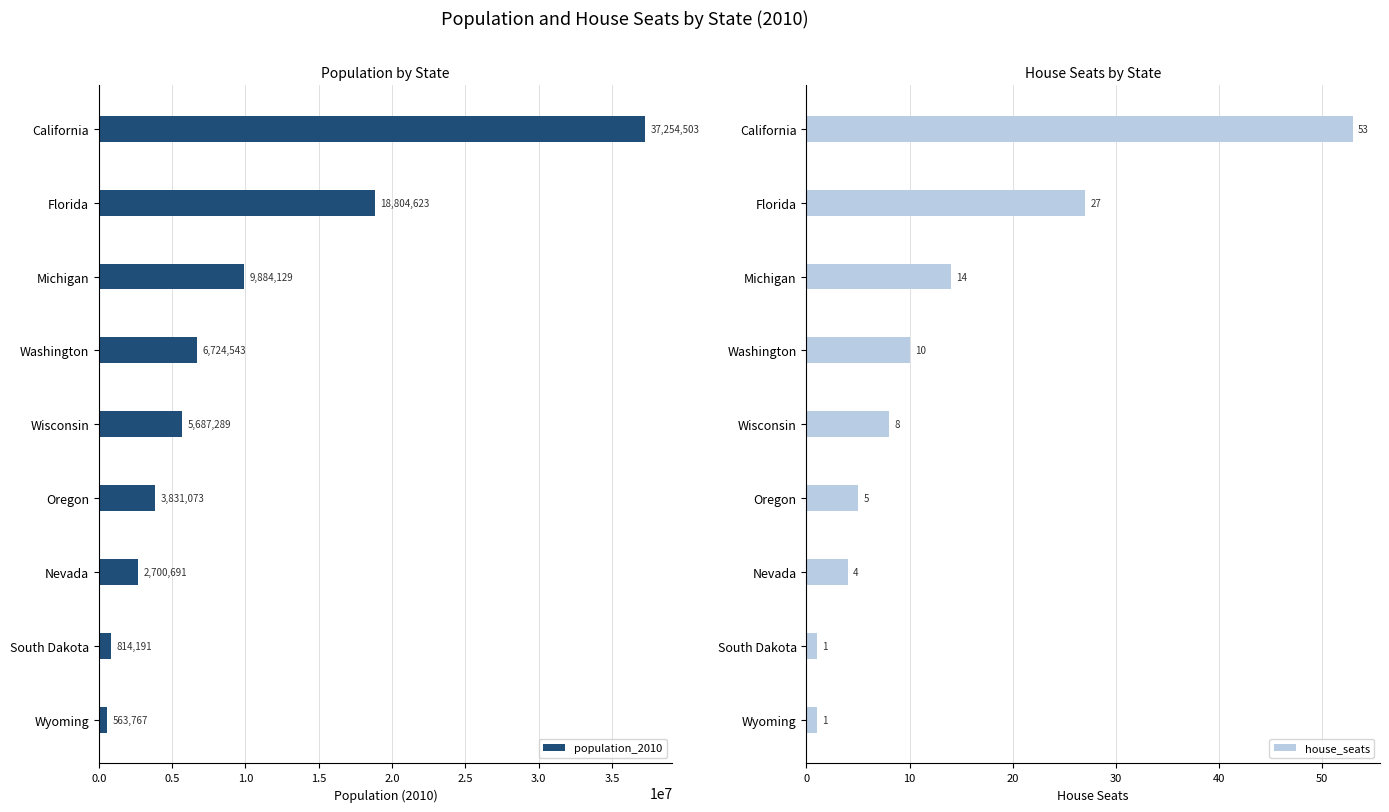

What is the value of the house_seats bar at the 5th from the left?

8